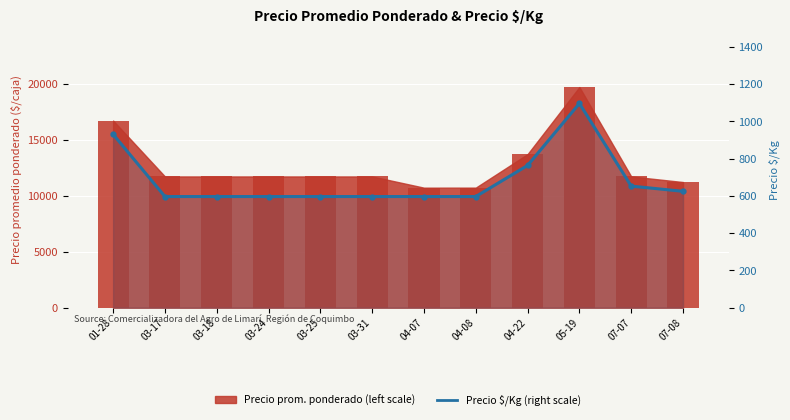

The Precio promedio ponderado (left scale) series shows 18729 at 04-07. True or false?

False